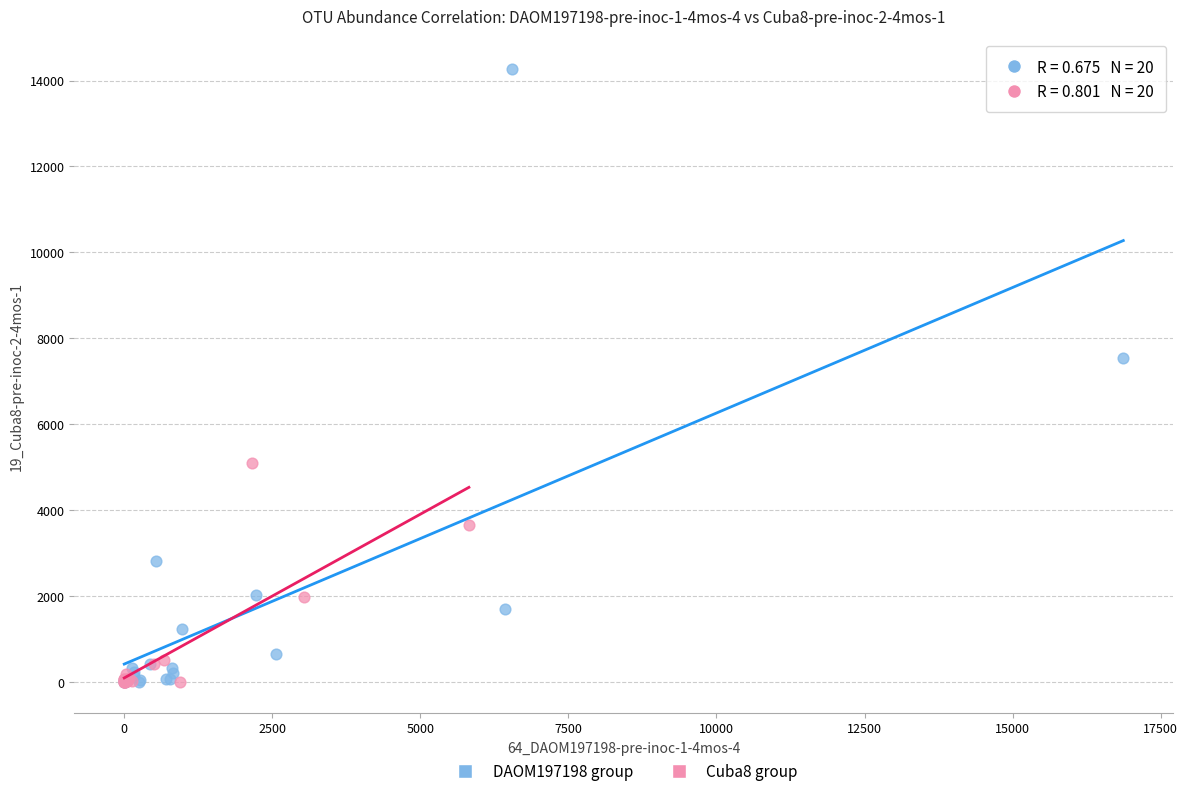

What are all the series names shown in the legend?

DAOM197198 group, Cuba8 group